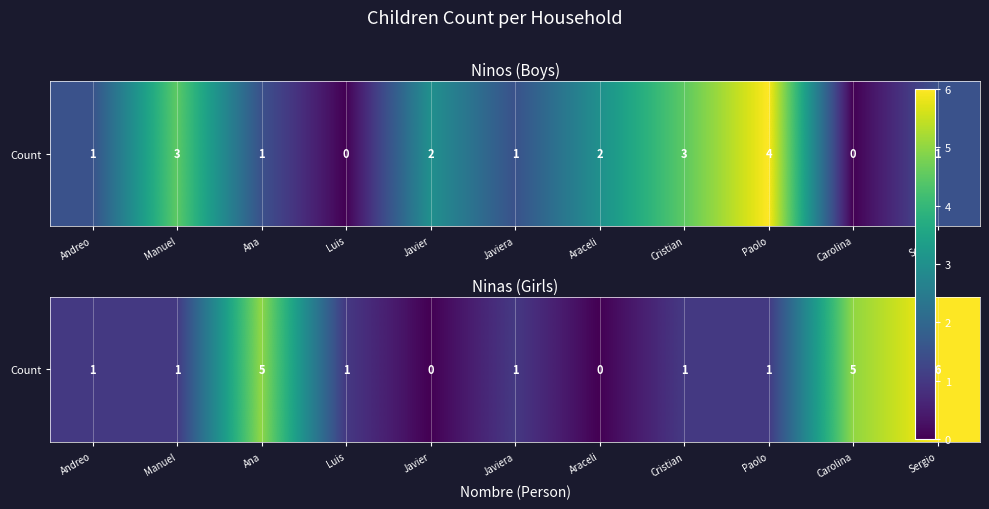

What is the change in value from Javier to Sergio?

+6